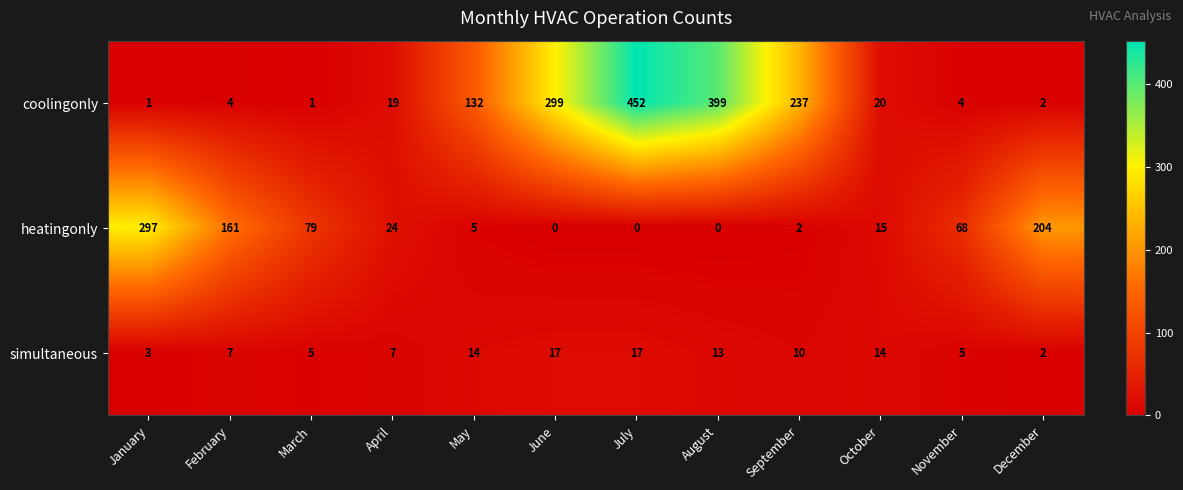

Rank the series at July from lowest to highest value.

heatingonly, simultaneous, coolingonly